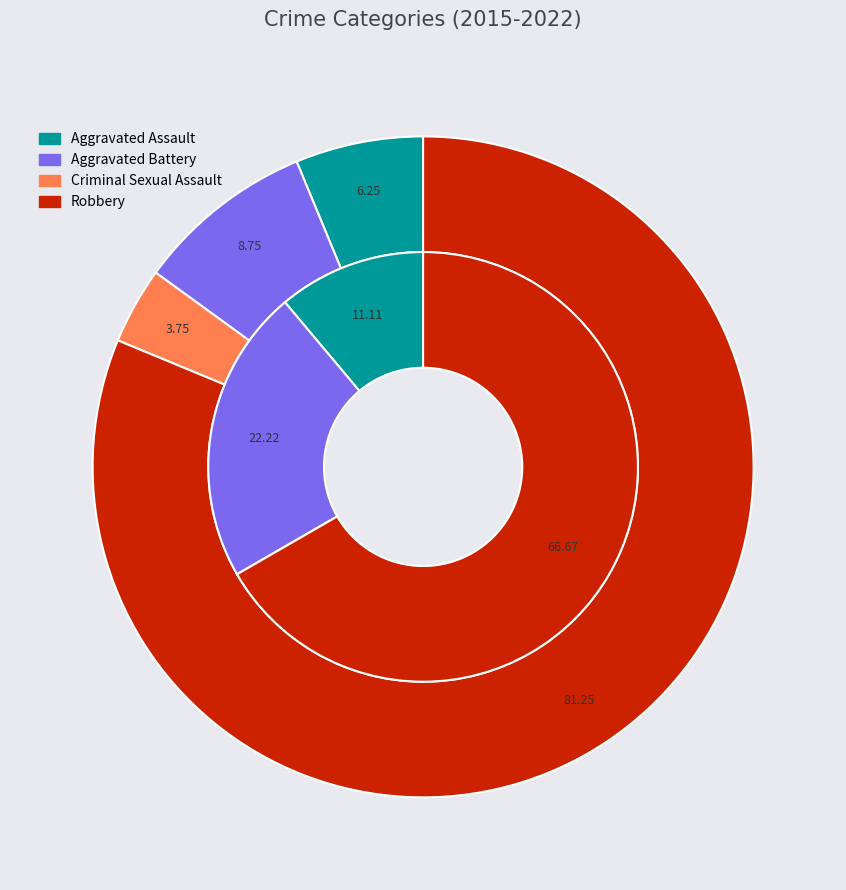

Is it true that 3 is 67% of the pie?

True